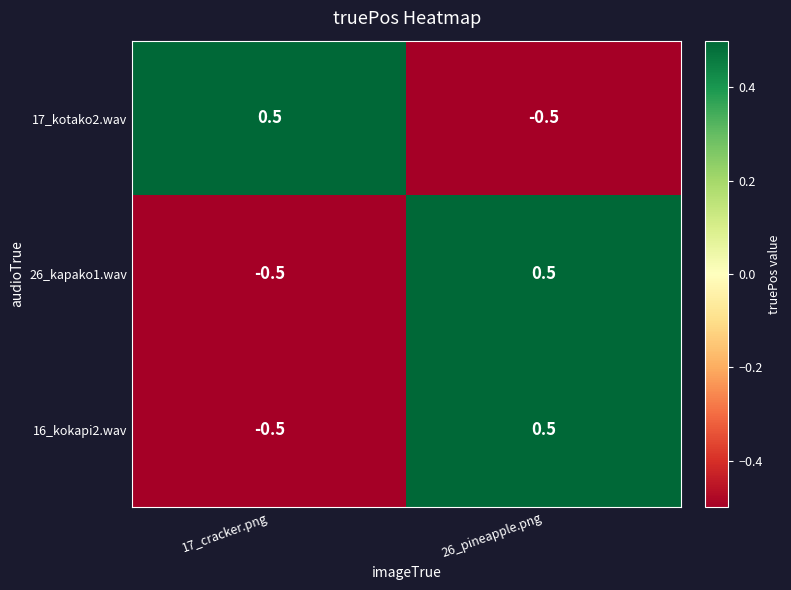

What is the difference between the highest and lowest values at 26_pineapple.png?

1.0